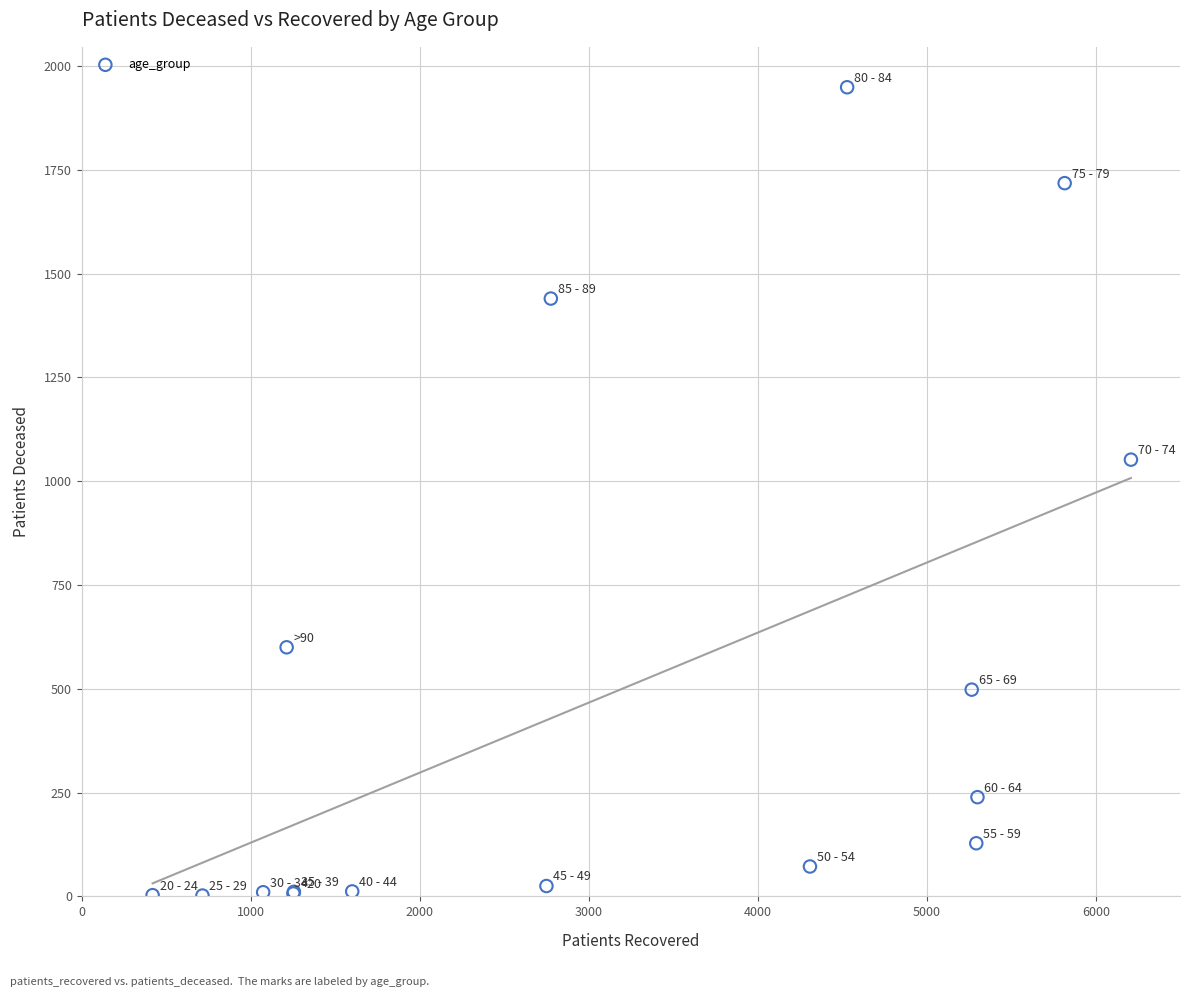

What Y value in the scatter plot is closest to 975?

1052